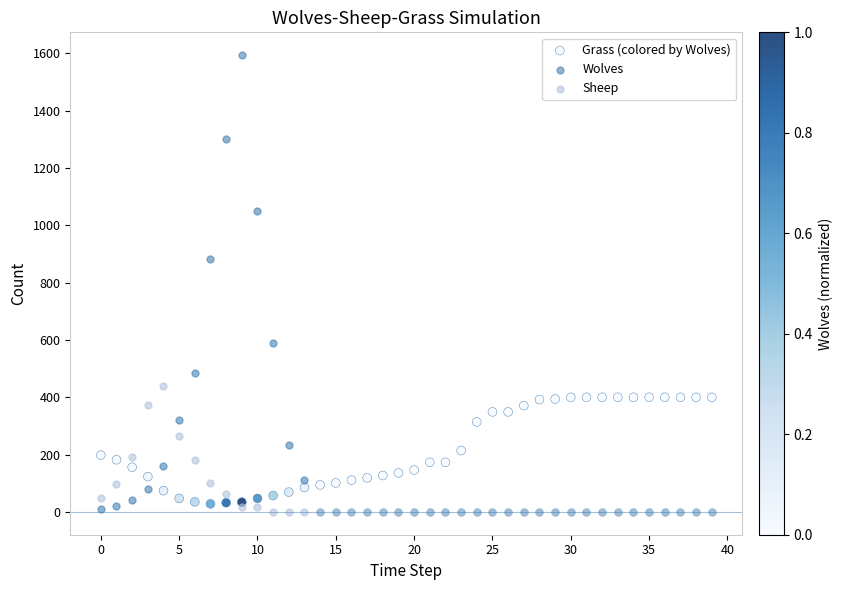

Which series contains the highest Y value?

Wolves